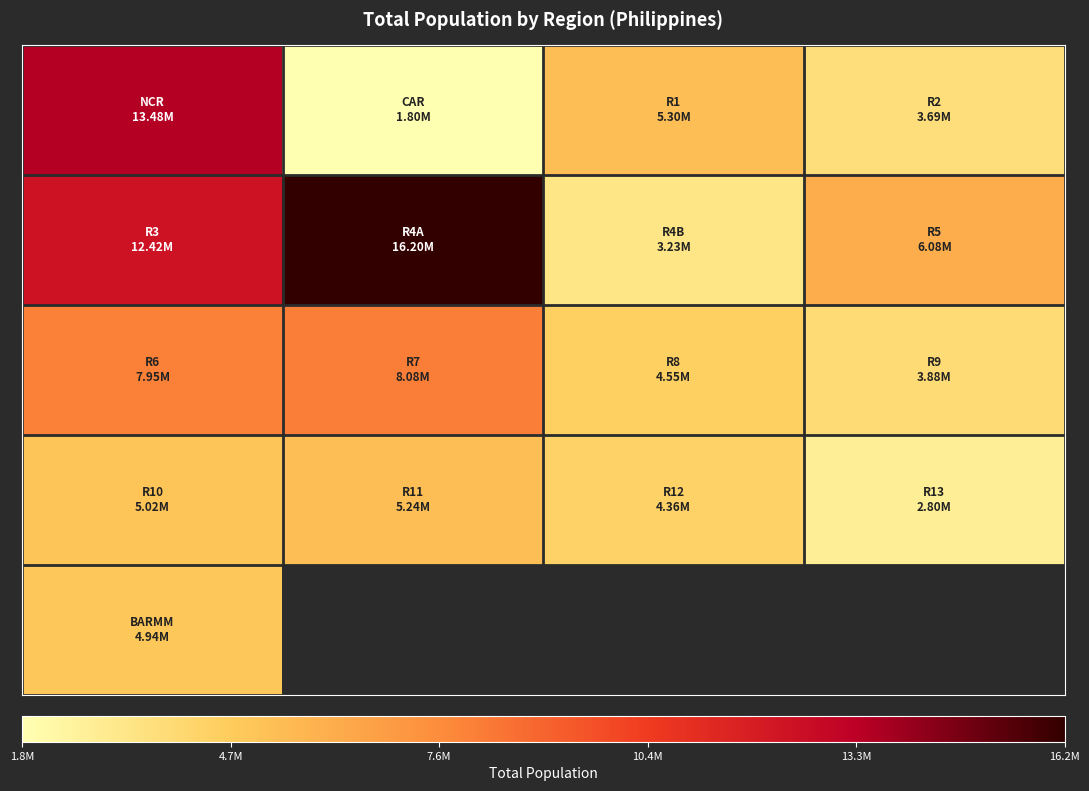

Count the number of categories in the chart.

4